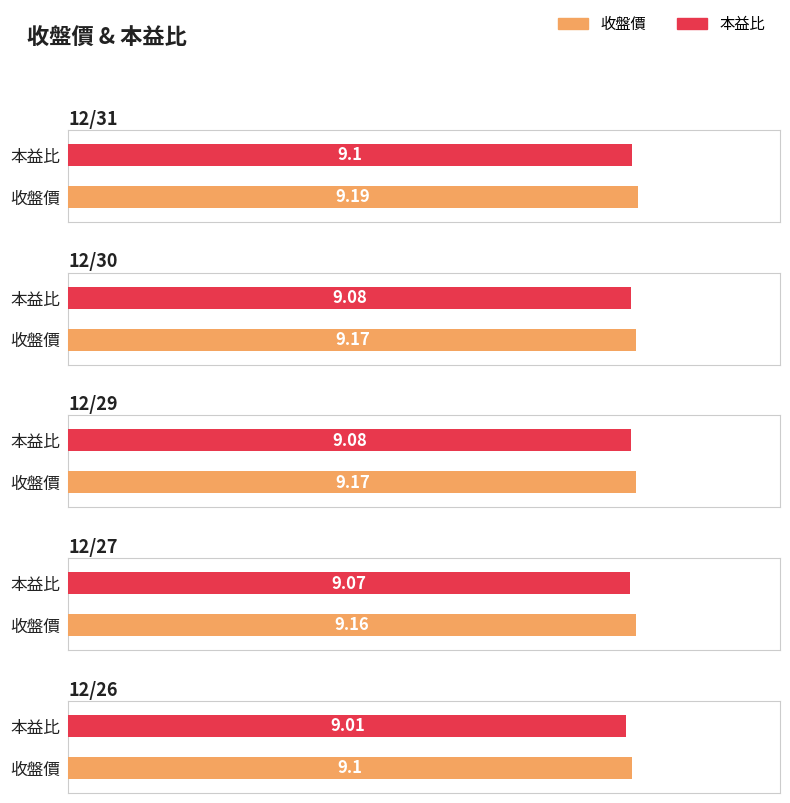

Is it true that 本益比 equals 9.0 at 12/26?

True